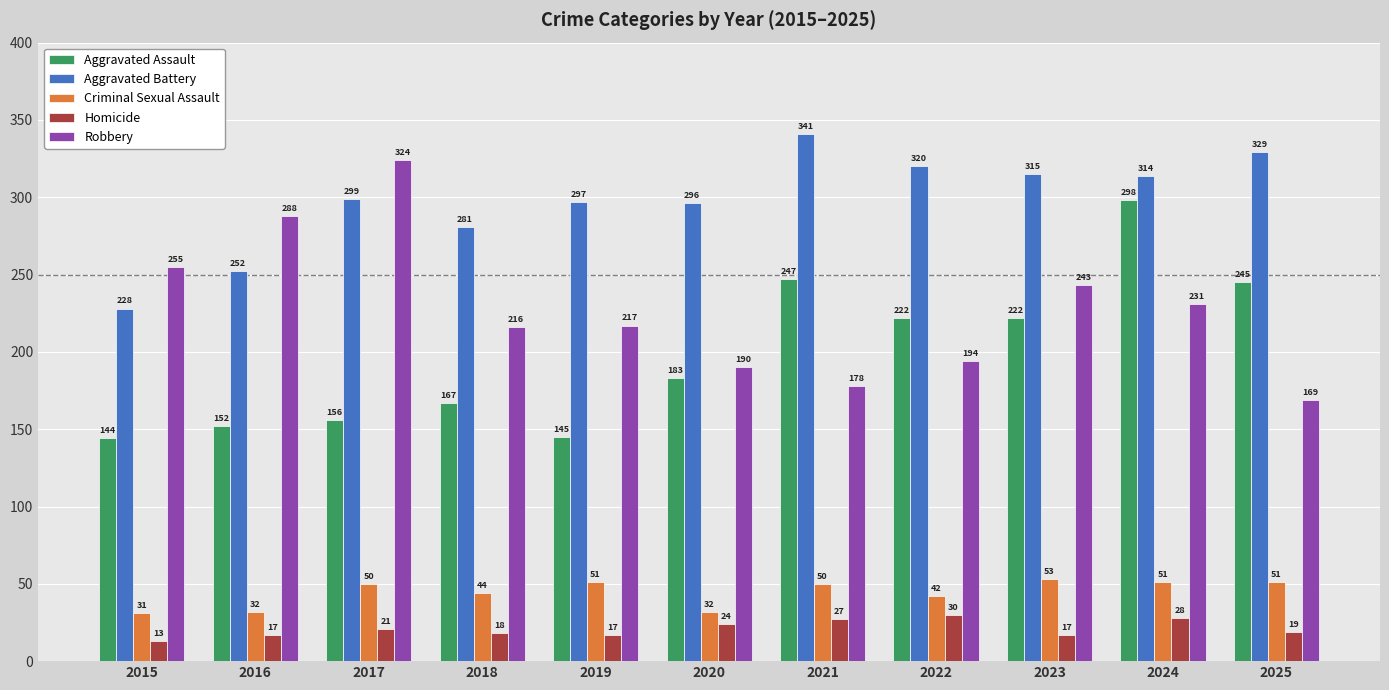

What are all the series names shown in the legend?

Aggravated Assault, Aggravated Battery, Criminal Sexual Assault, Homicide, Robbery